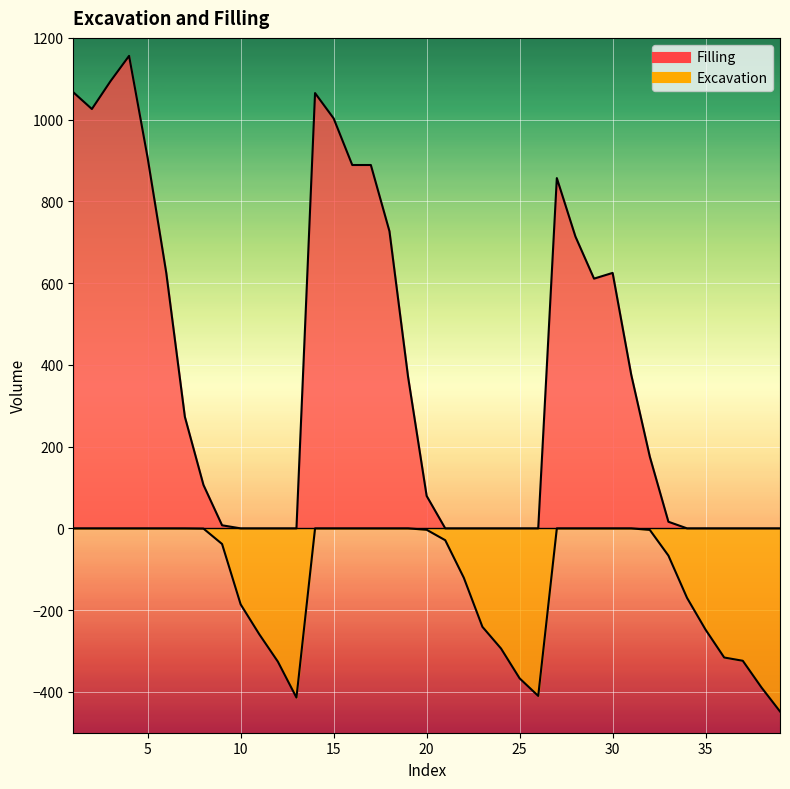

True or false: Filling has a value of 371.0 at 19.

True